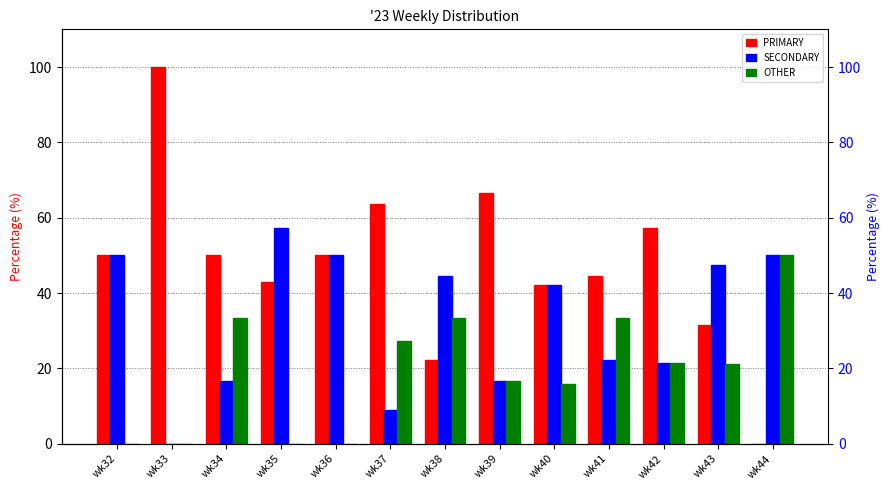

What are all the series names shown in the legend?

PRIMARY, SECONDARY, OTHER